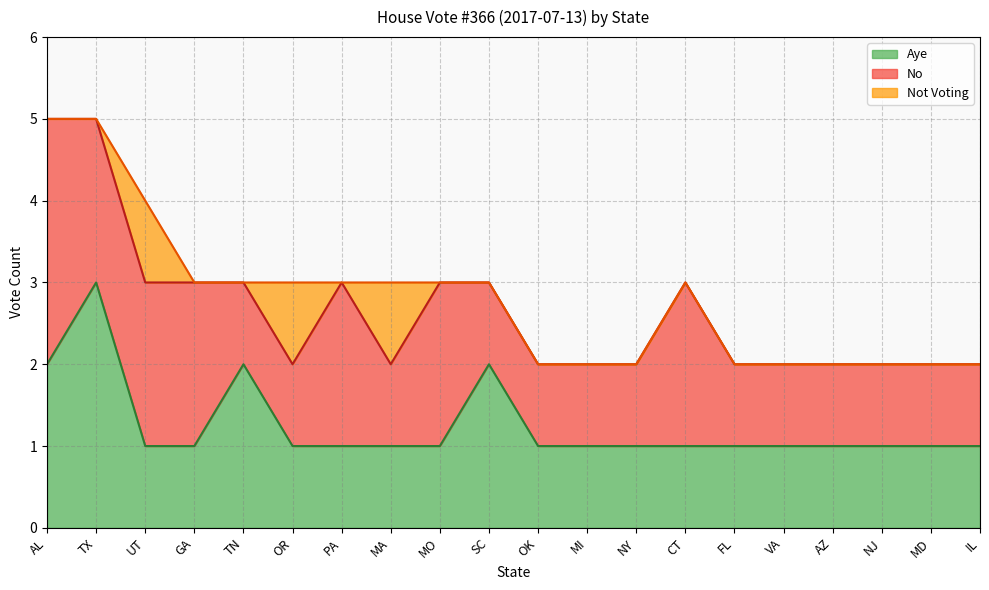

True or false: Aye and No cross at least once.

True